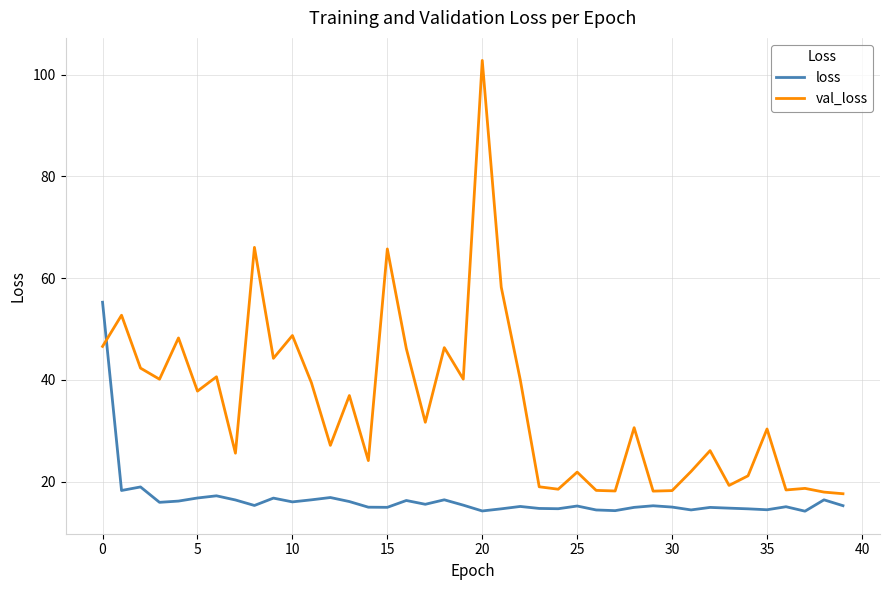

Does the chart have visible grid lines?

Yes